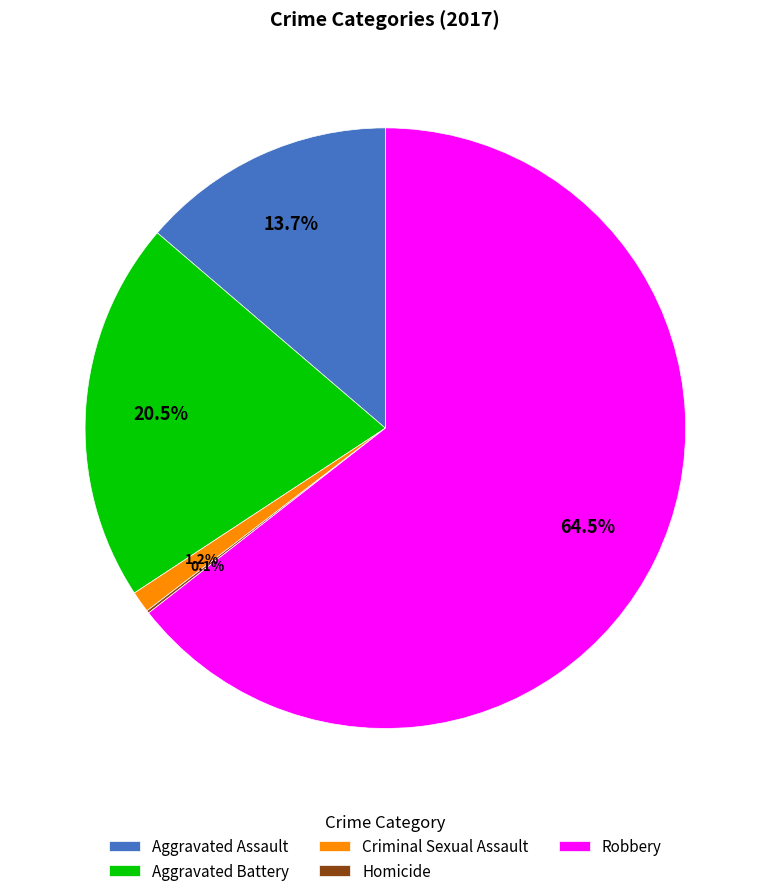

Combined, what portion of the pie is Robbery and Aggravated Assault?

78.2%